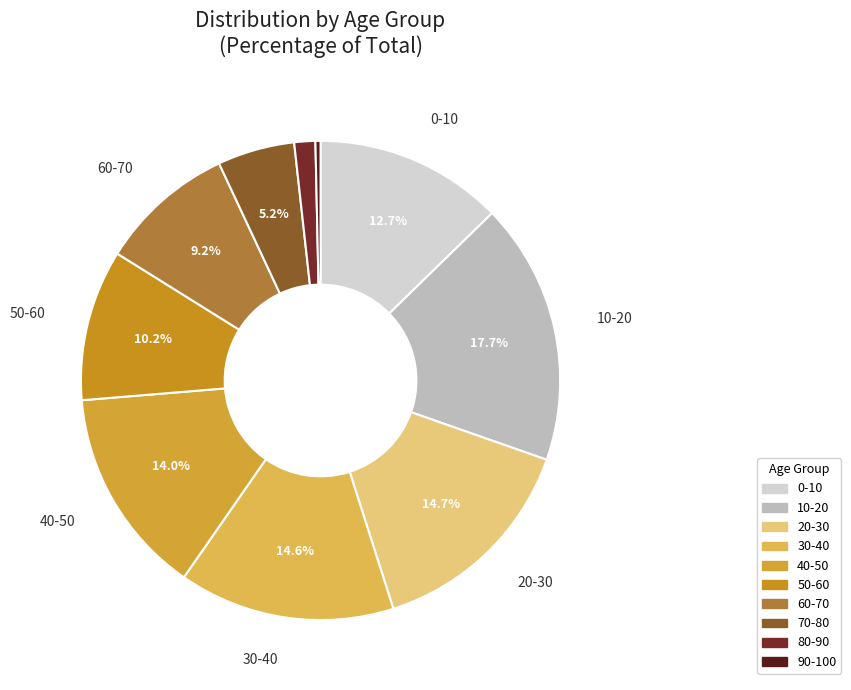

To the nearest percent, what is the difference between the 70-80 and 30-40 slice percentages?

9%